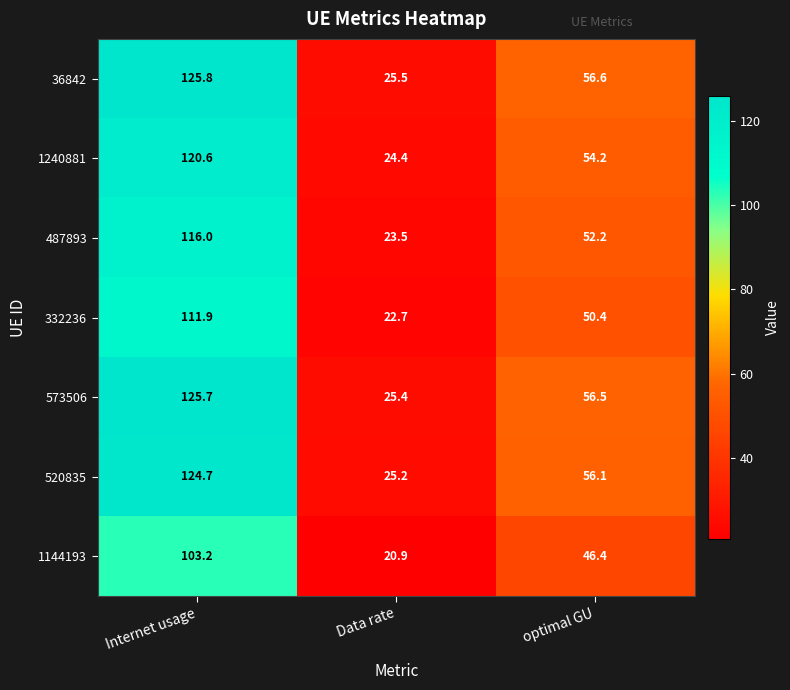

Count the number of data series in this chart.

7